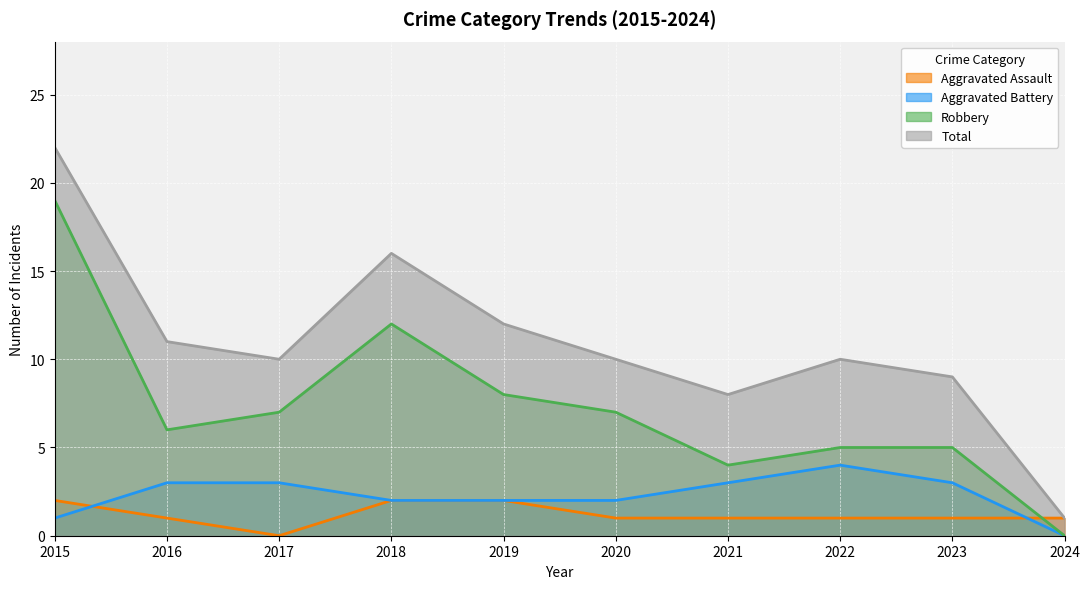

What is the sum of all Robbery values?

73